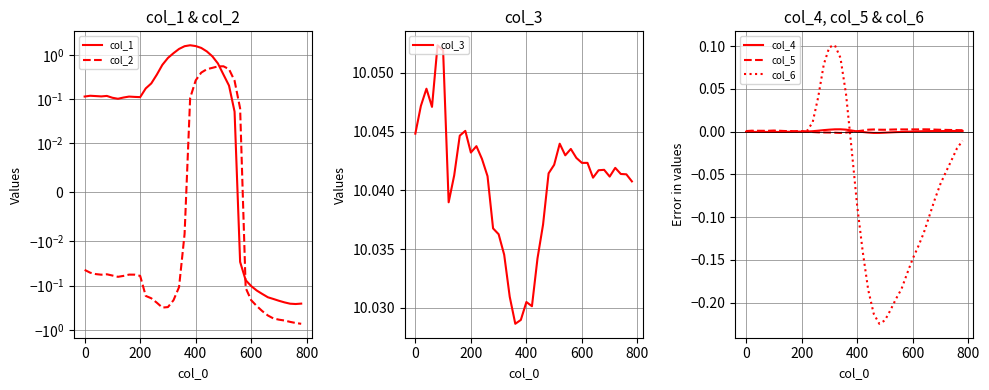

The col_5 series shows 0.0 at 600. True or false?

True